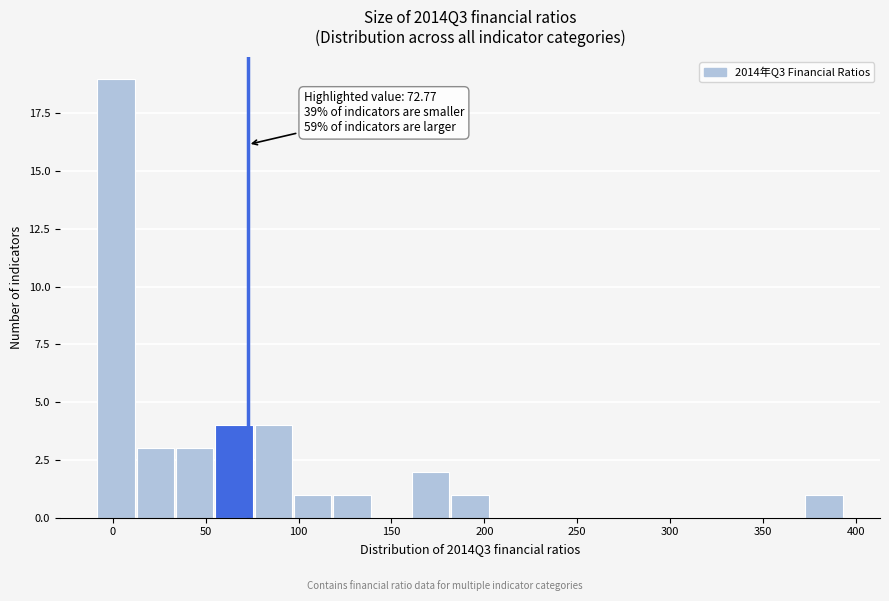

Which range on the x-axis has the tallest bar?

-10 to 15